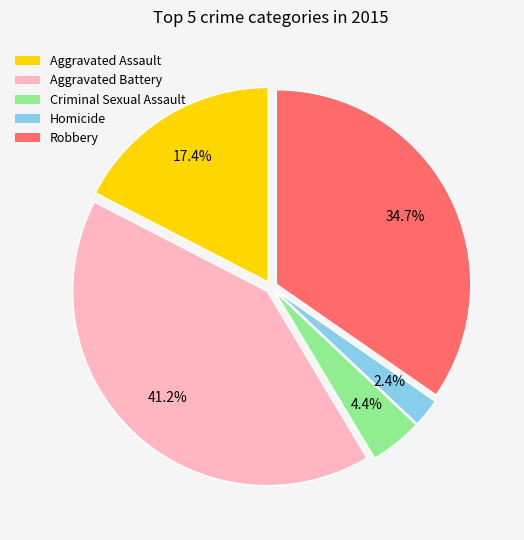

Between Aggravated Assault and Robbery, which is larger?

Robbery